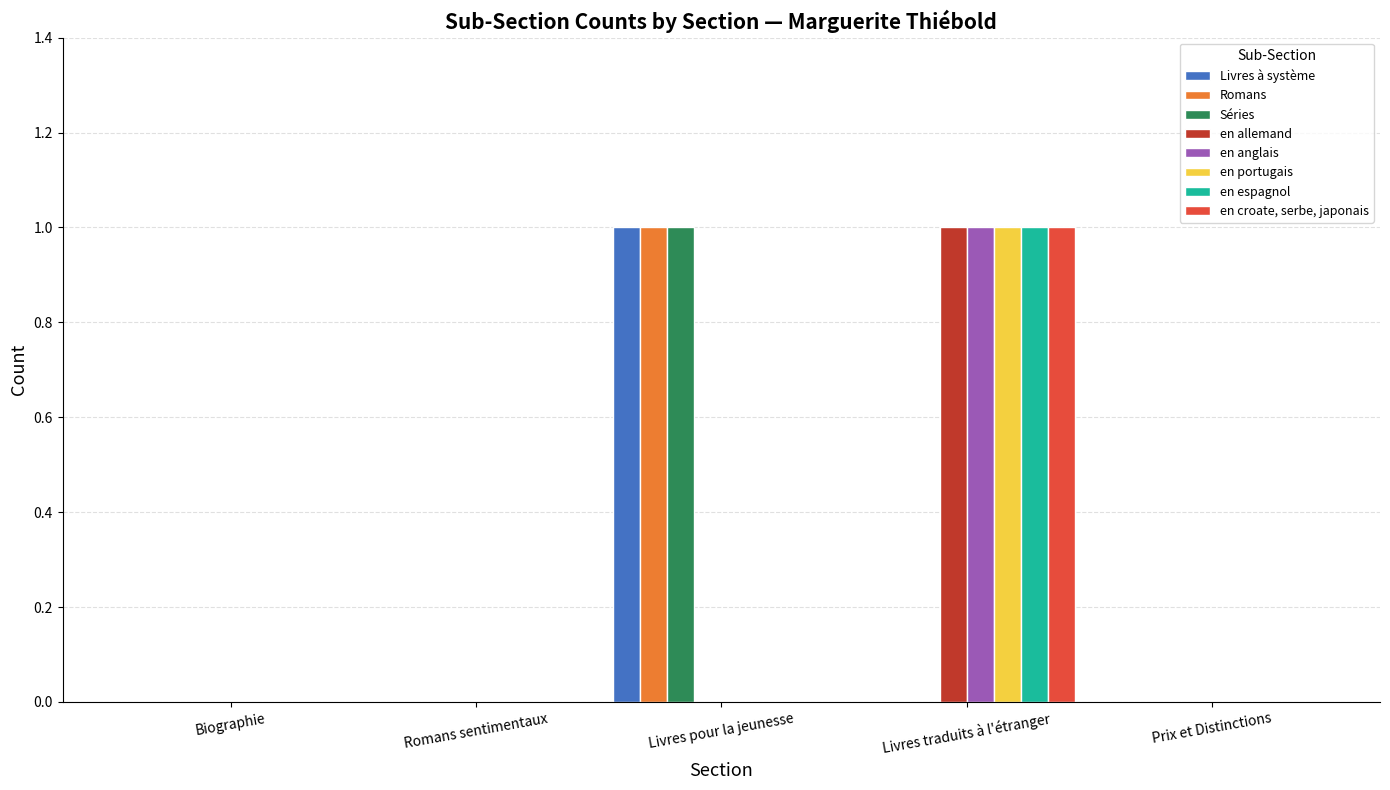

Is it true that en croate, serbe, japonais equals 0 at Romans sentimentaux?

True